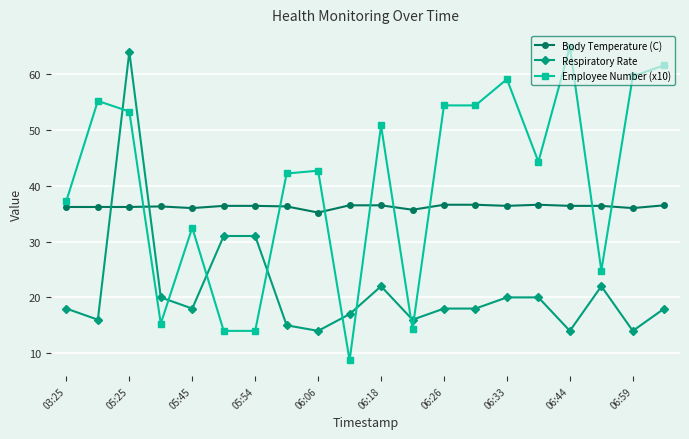

What is the average value of the Employee Number (x10) series?

40.2